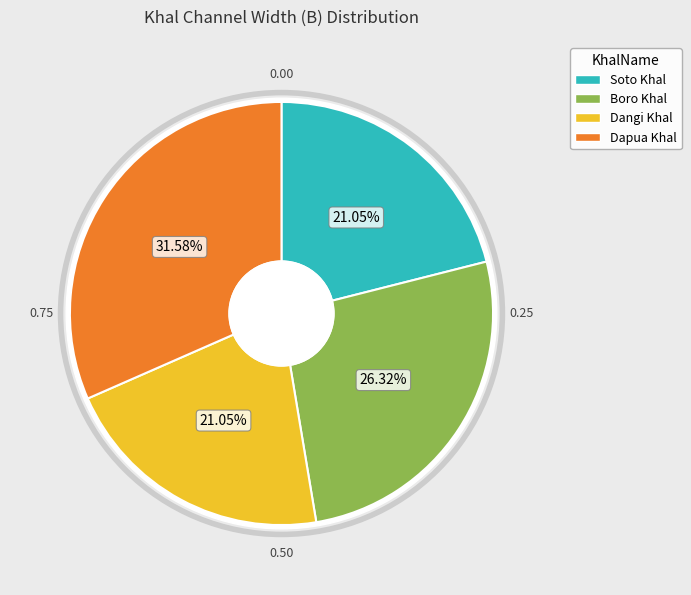

To the nearest percent, what is the difference between the Dangi Khal and Boro Khal slice percentages?

5%